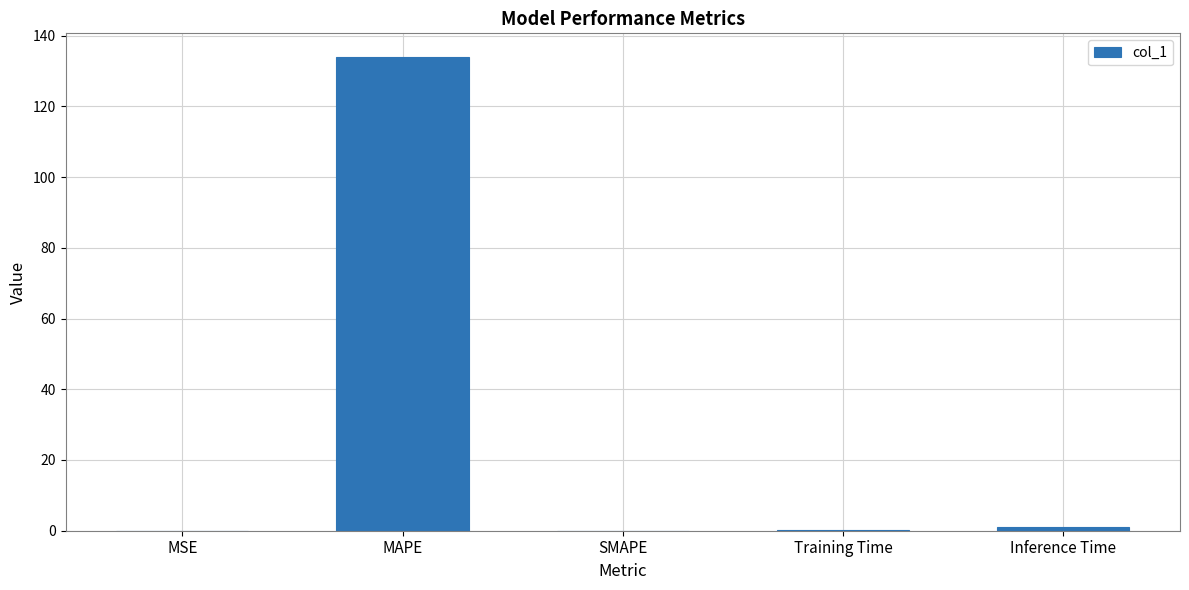

Which has a higher value, Inference Time or MAPE?

MAPE